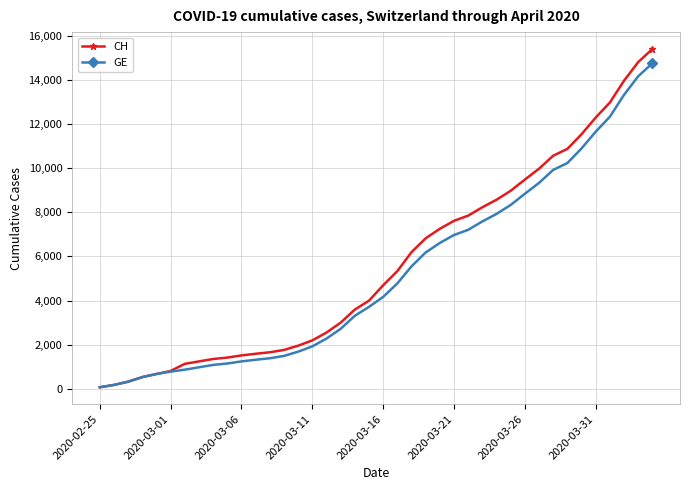

What is the maximum value shown in the chart?

15390